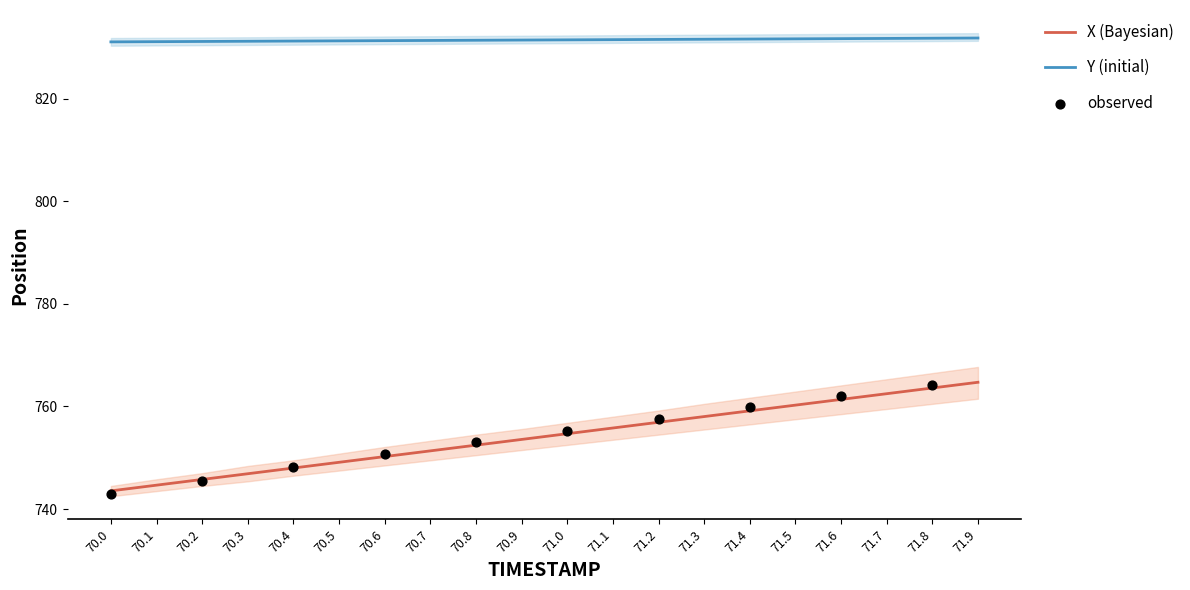

At which category is the sum across all series the highest?

71.9